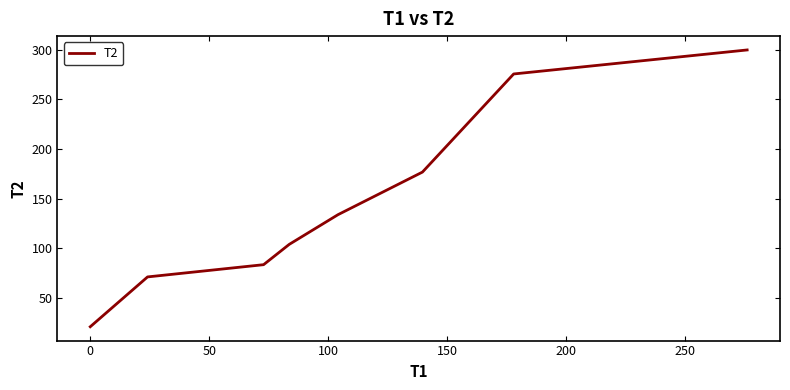

What is the average value?

145.5